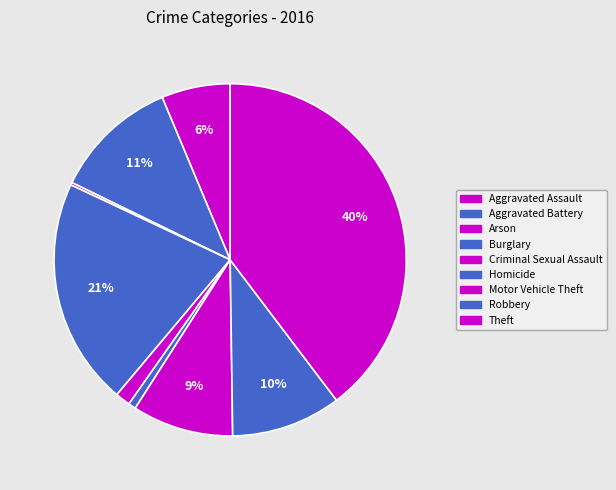

To the nearest percent, what is the difference between the largest and smallest slice percentages?

39%